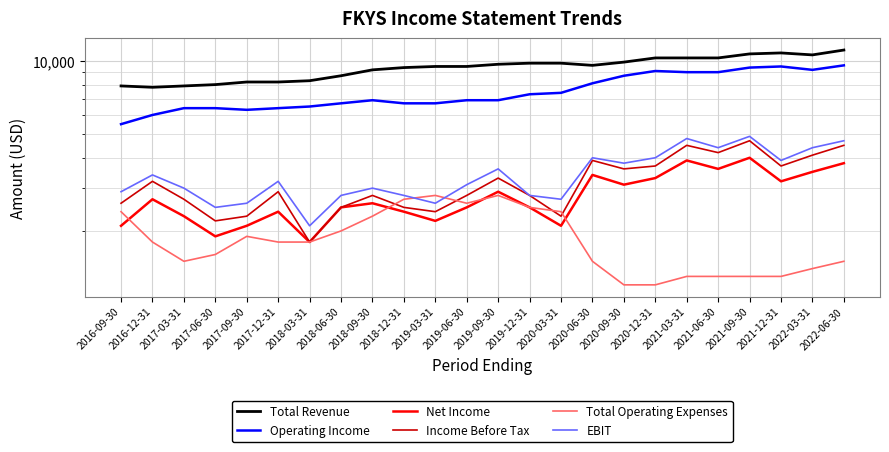

In Operating Income, how many points are higher than both neighbors (excluding endpoints)?

3